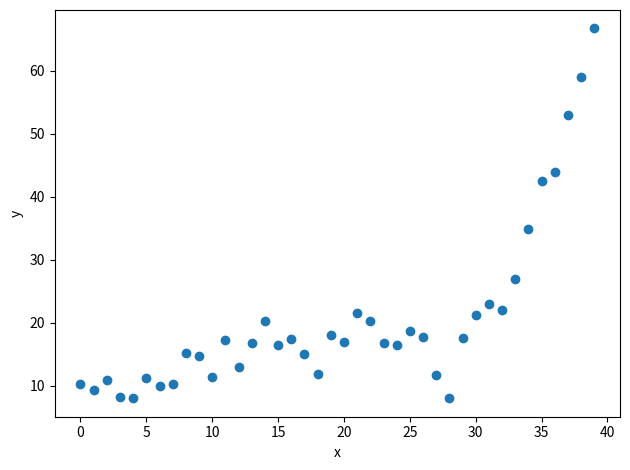

What is the range of Y values (max minus min)?

58.7